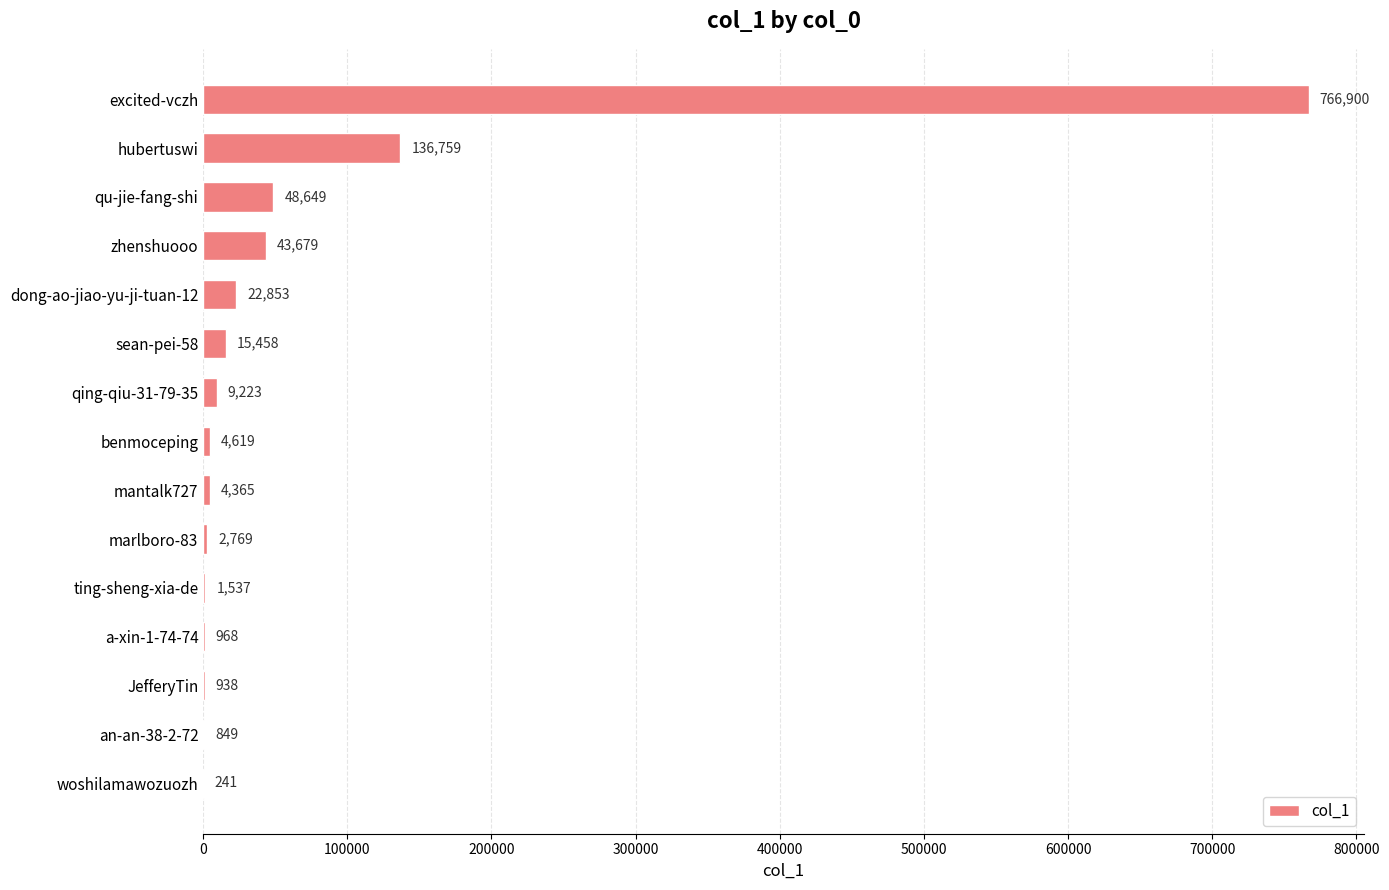

Reading top to bottom, list all the values displayed in this chart.

excited-vczh=766900	hubertuswi=136759	qu-jie-fang-shi=48649	zhenshuooo=43679	dong-ao-jiao-yu-ji-tuan-12=22853	sean-pei-58=15458	qing-qiu-31-79-35=9223	benmoceping=4619	mantalk727=4365	marlboro-83=2769	ting-sheng-xia-de=1537	a-xin-1-74-74=968	JefferyTin=938	an-an-38-2-72=849	woshilamawozuozh=241